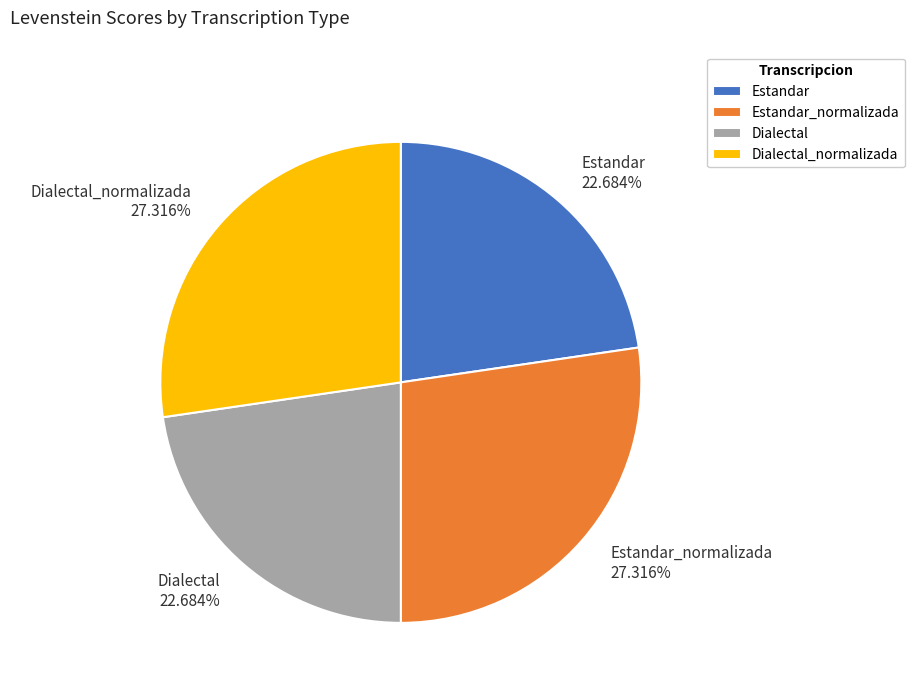

Is there any slice that represents more than half of the pie?

No